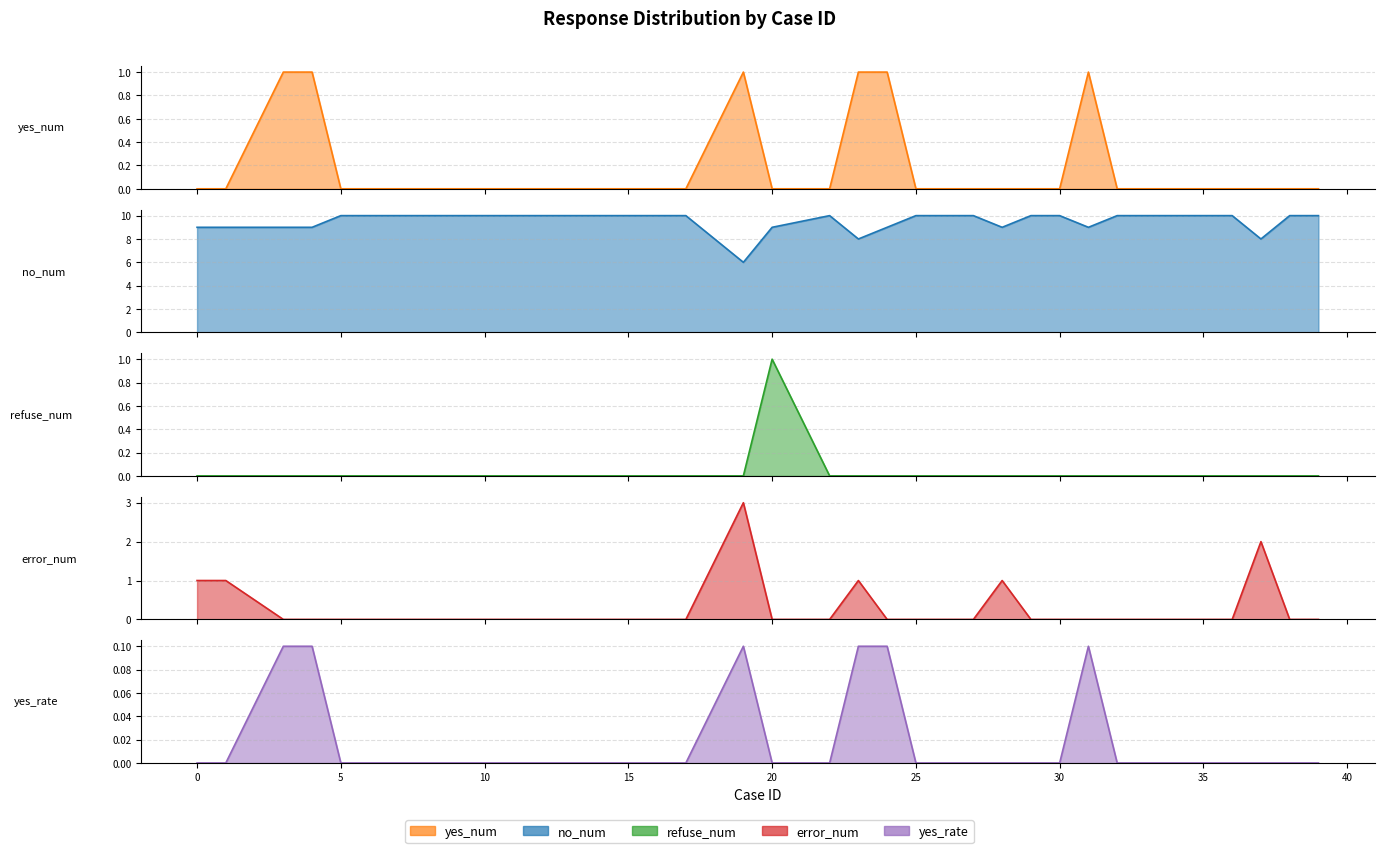

True or false: yes_num and refuse_num intersect in this chart.

True